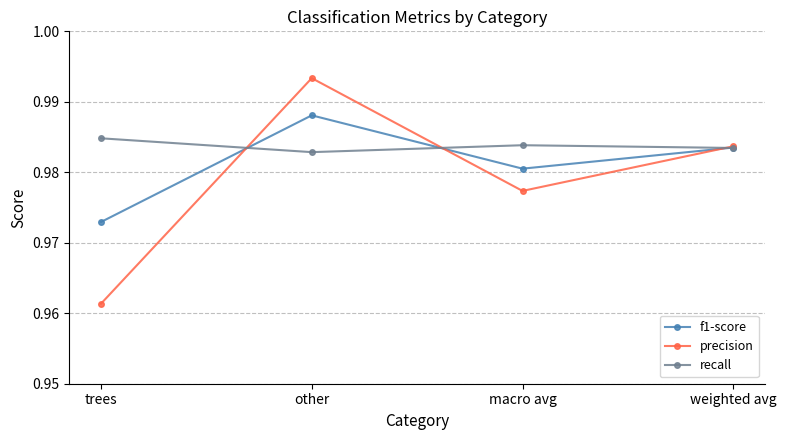

List the series in order of their peak value, highest first.

precision, f1-score, recall